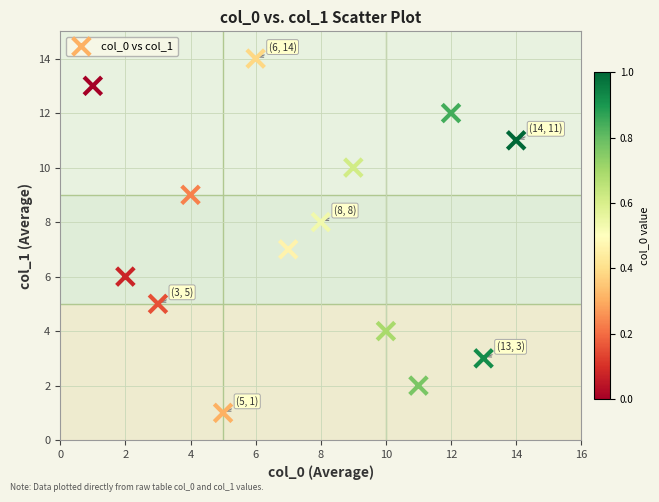

What is the range of X values (max minus min)?

13